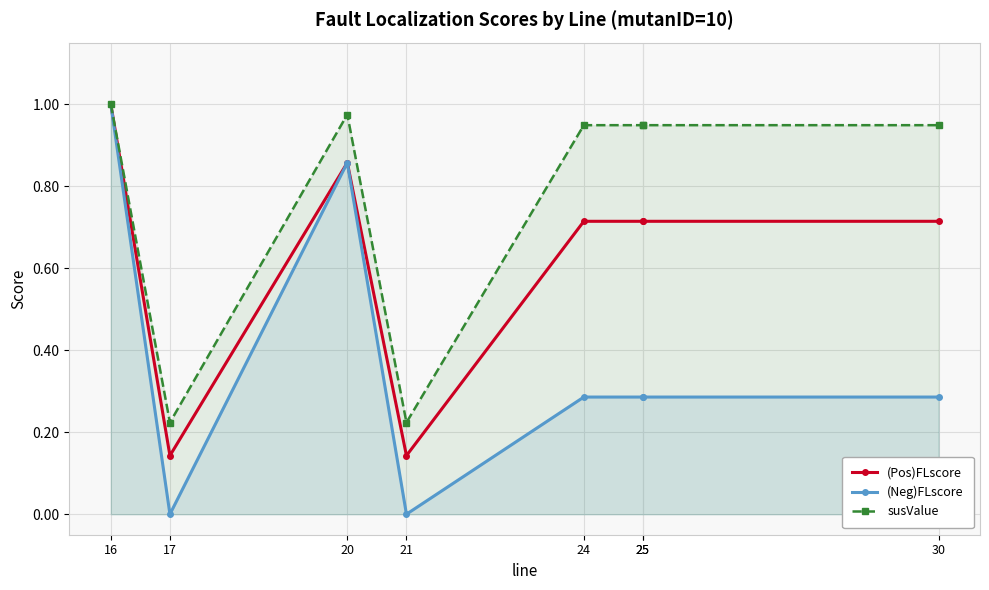

What are all the series names shown in the legend?

(Pos)FLscore, (Neg)FLscore, susValue